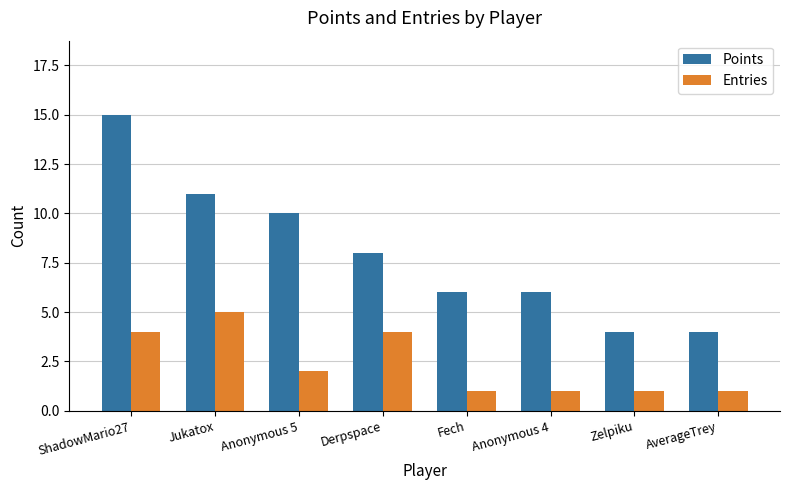

Which series has the largest range (max minus min)?

Points